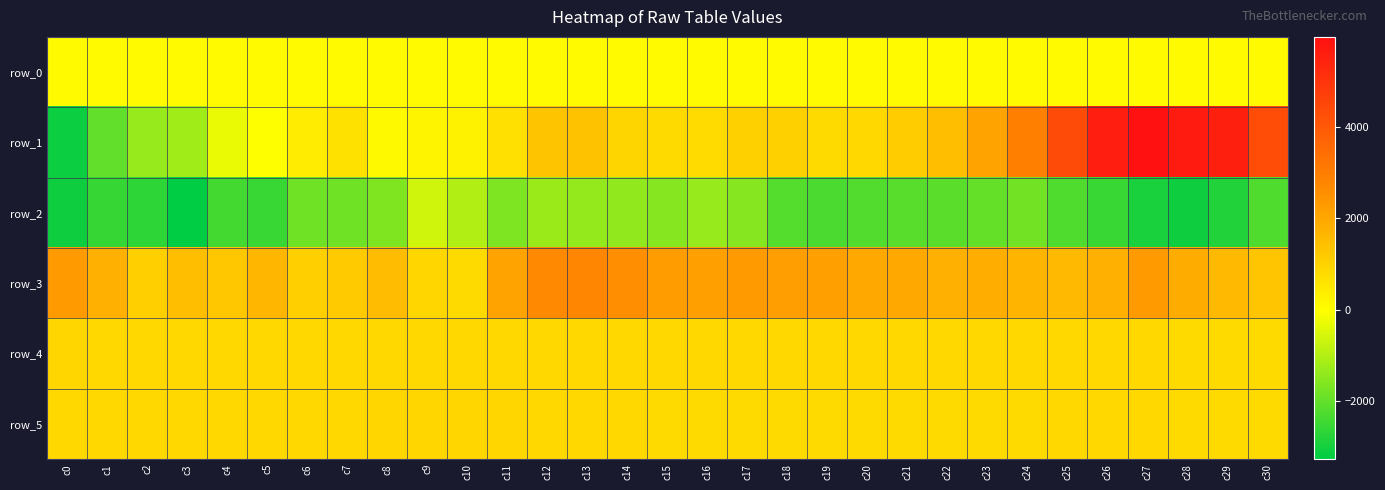

What is the difference between the maximum and minimum values in the row_1 series?

9080.0